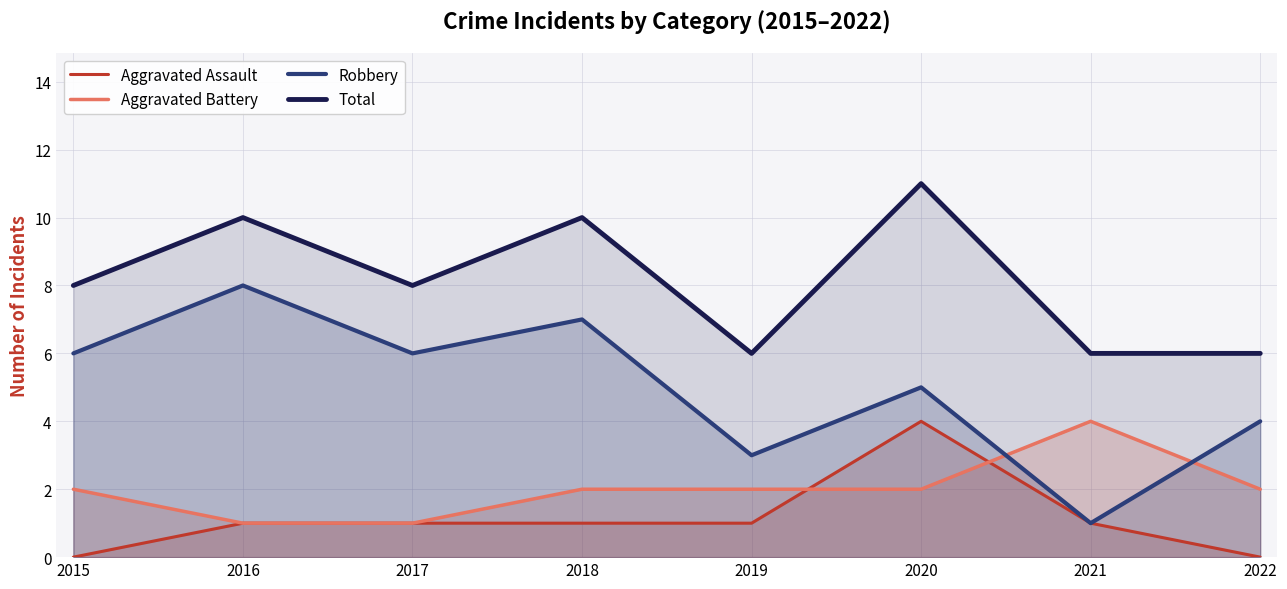

Which series has the largest range (max minus min)?

Robbery